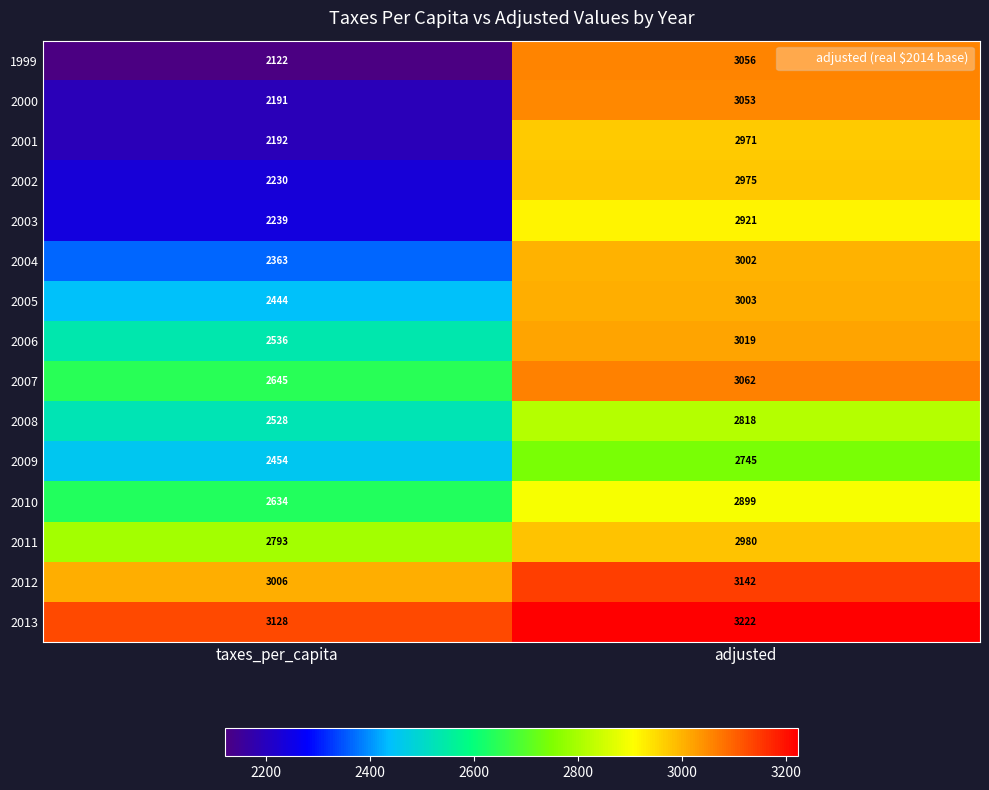

Between taxes_per_capita and adjusted, which series saw the biggest shift?

1999